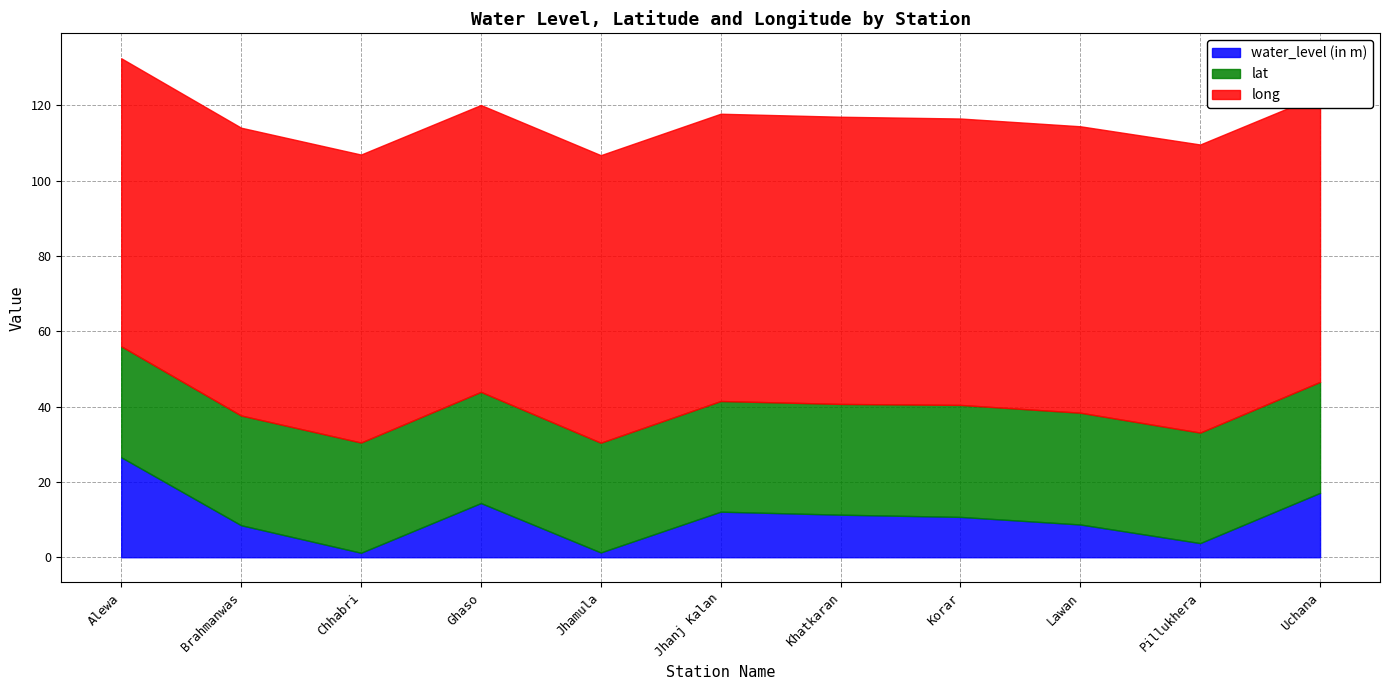

The water_level (in m) series shows 12.1 at Jhanj Kalan. True or false?

True